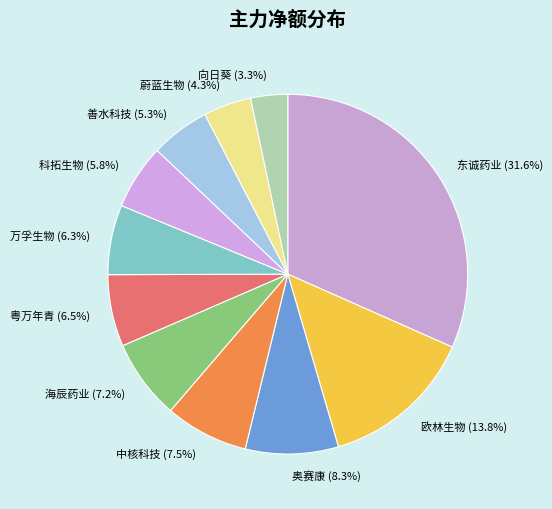

Between 欧林生物 (13.8%) and 中核科技 (7.5%), which is larger?

欧林生物 (13.8%)